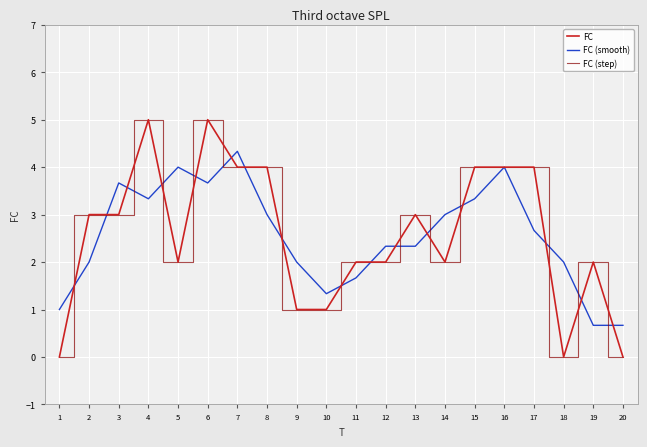

Is this an area chart (filled region under the line)?

No